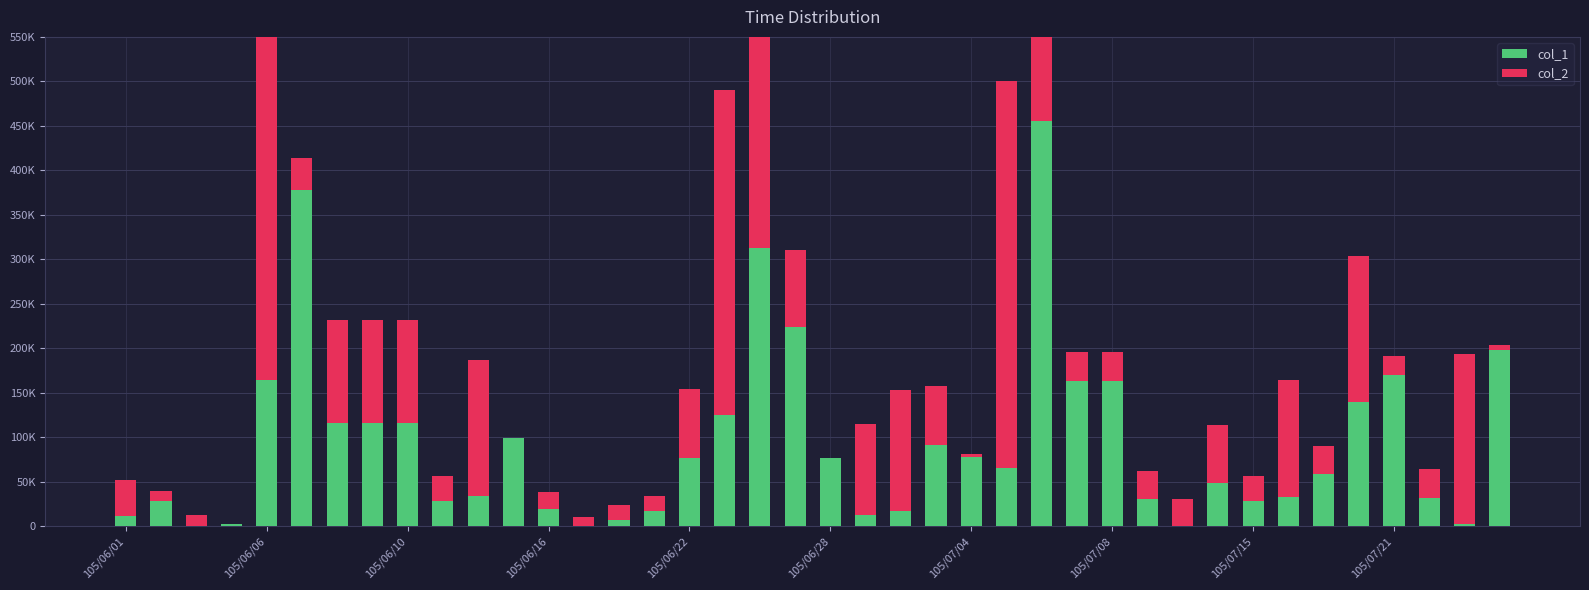

At which label is col_1 closest to 227500?

19